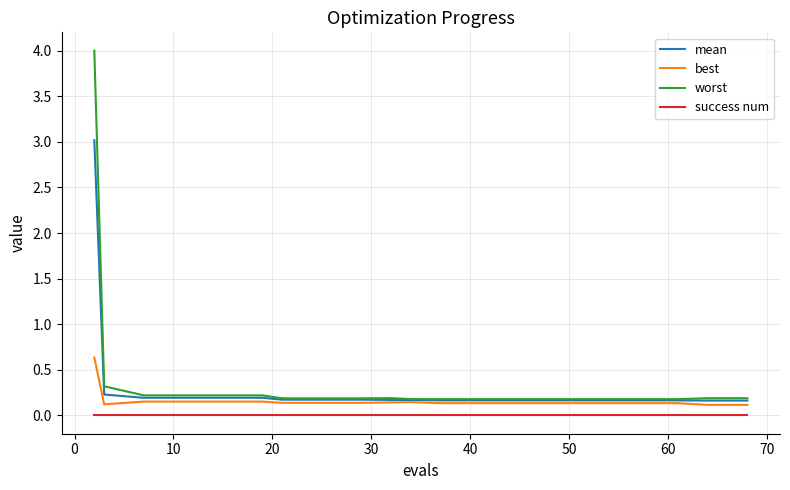

What is the maximum value for best?

0.6